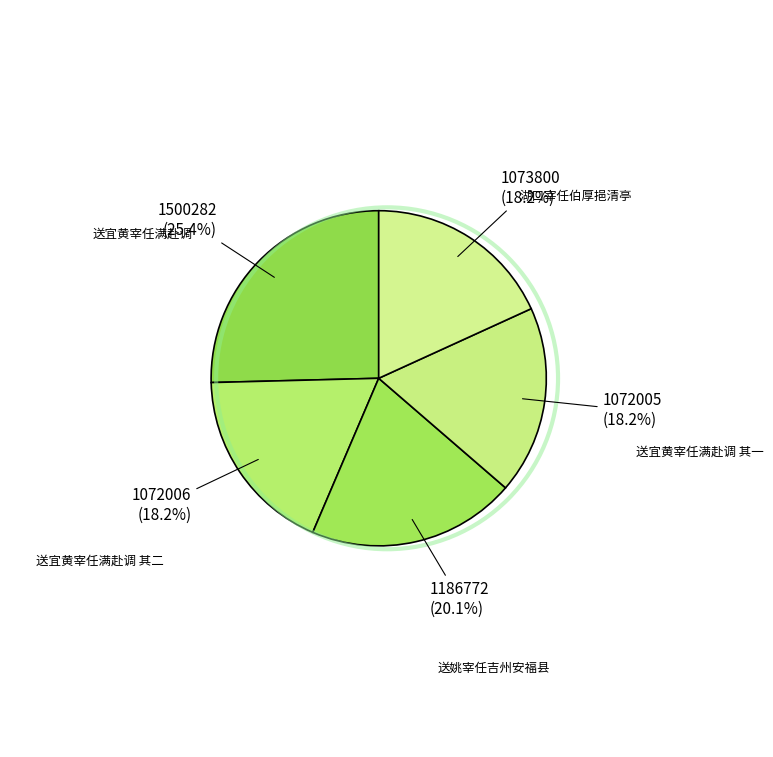

Count the number of slices in the pie.

5